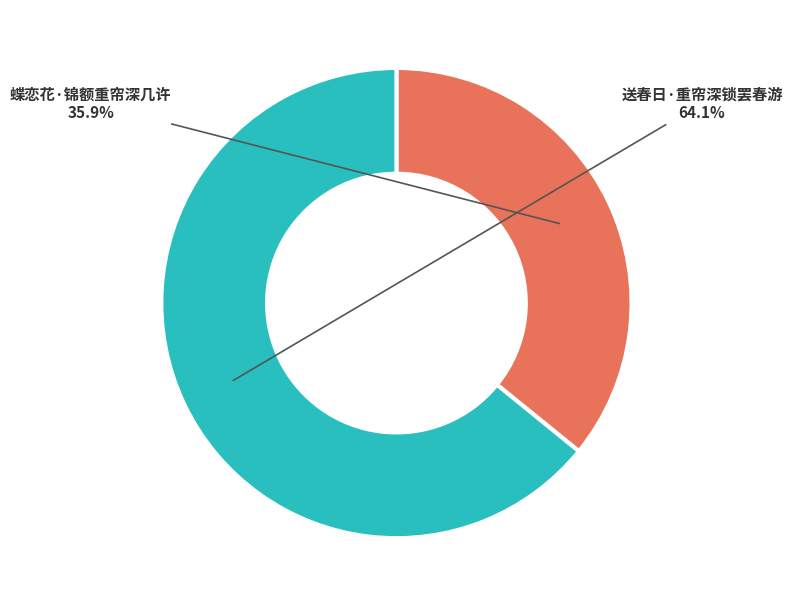

Does any single category account for the majority?

Yes